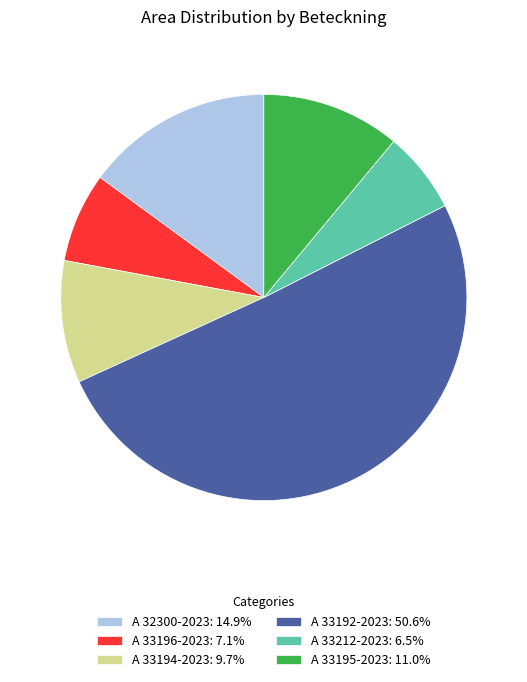

What is the smallest slice in the pie chart?

A 33212-2023